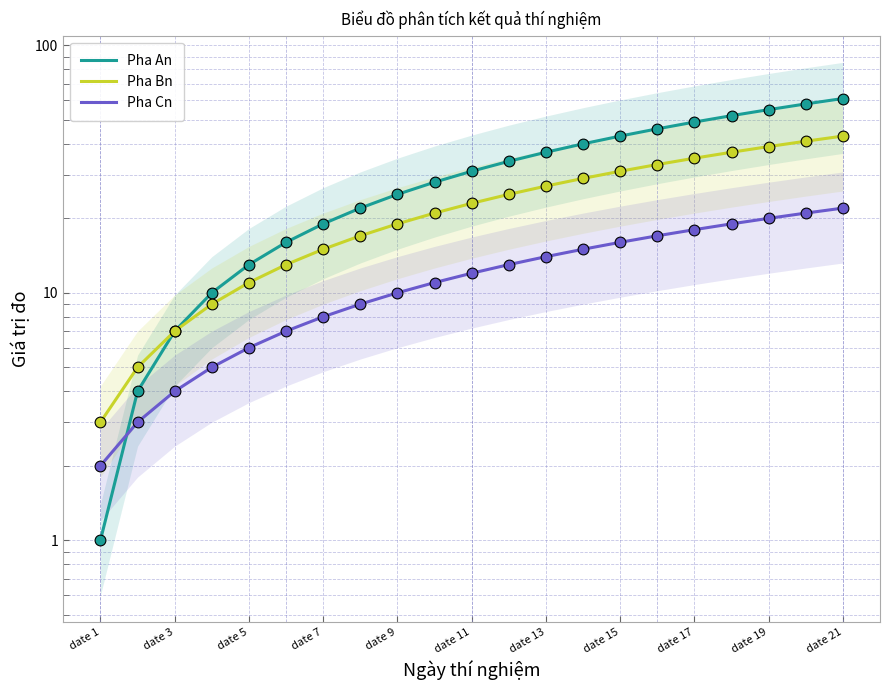

At how many categories does at least one series exceed 21?

14